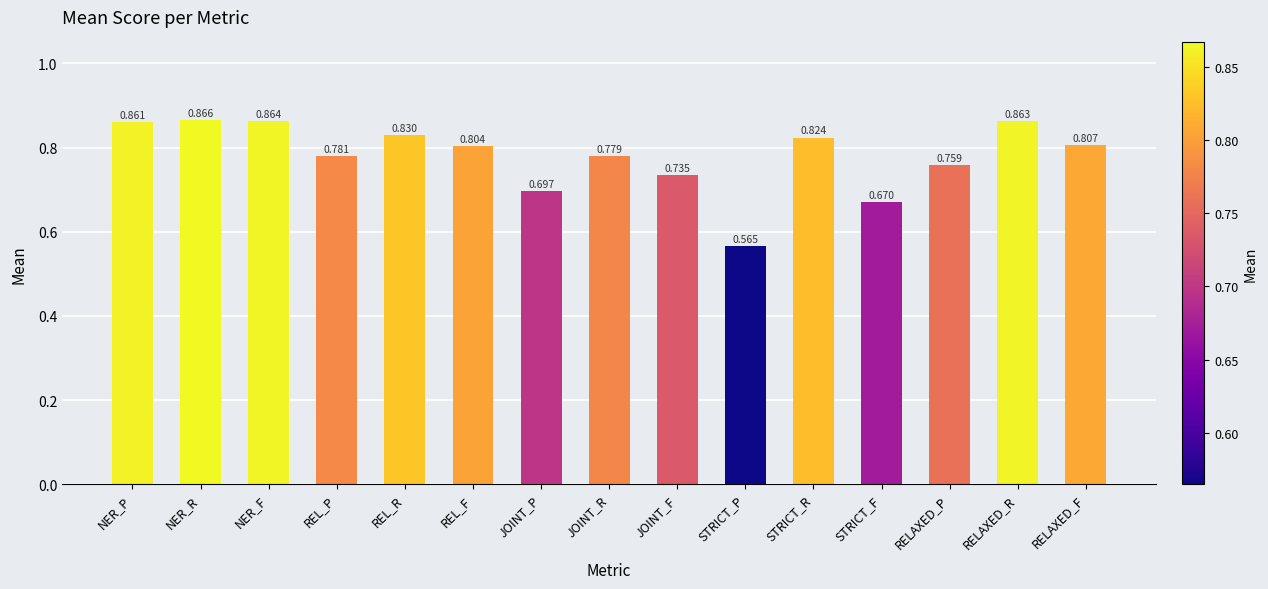

Between RELAXED_F and NER_P, which is larger?

NER_P